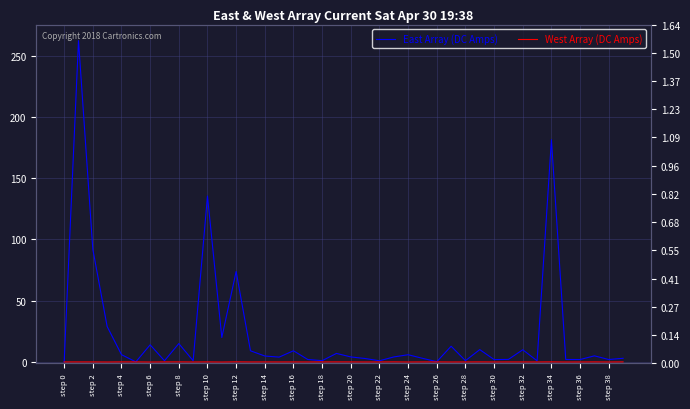

True or false: West Array (DC Amps) and East Array (DC Amps) intersect in this chart.

False